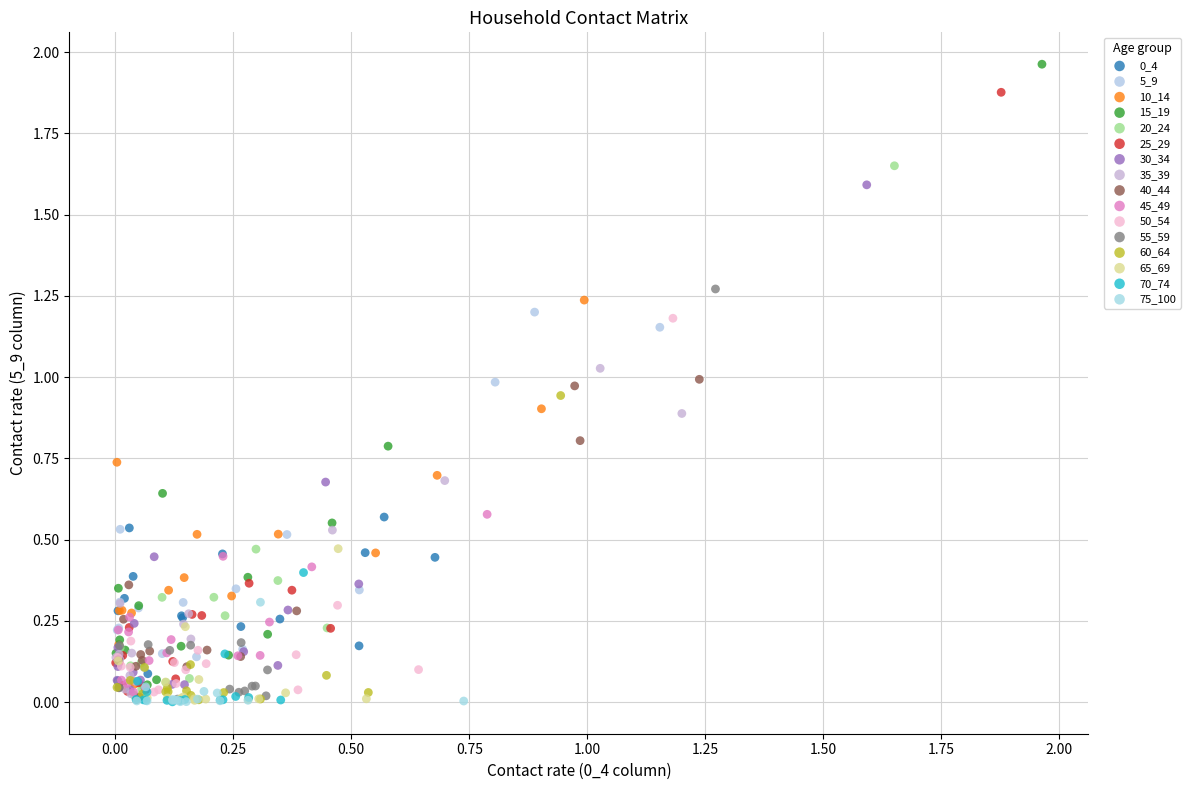

Which series has the largest Y range (max minus min)?

15_19